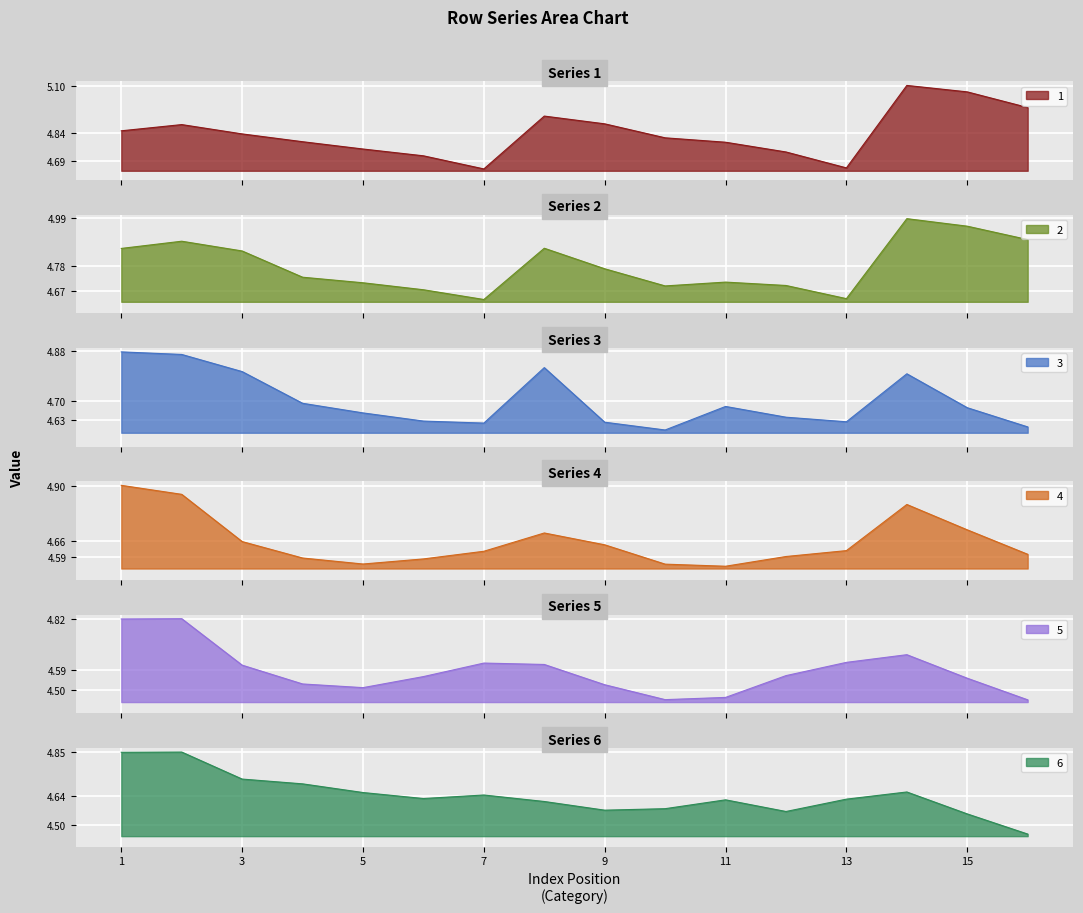

In 2, how many points are lower than both neighbors (excluding endpoints)?

3